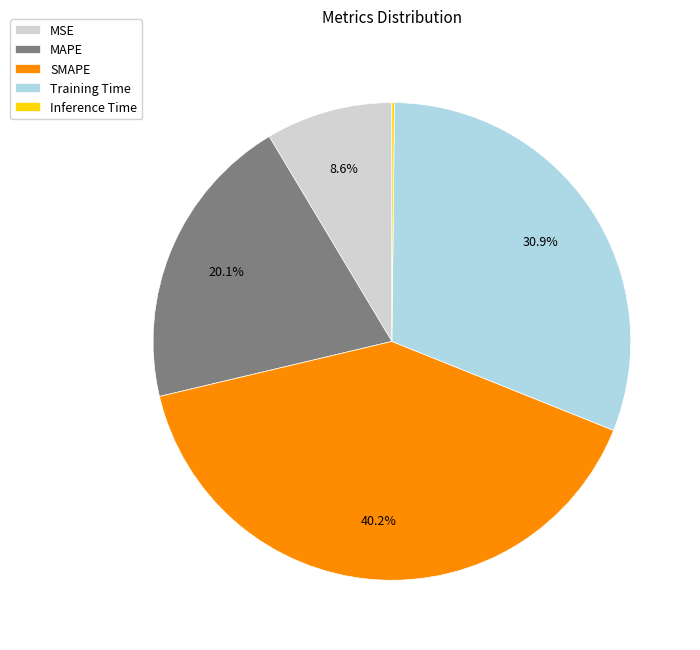

Is there any slice that represents more than half of the pie?

No